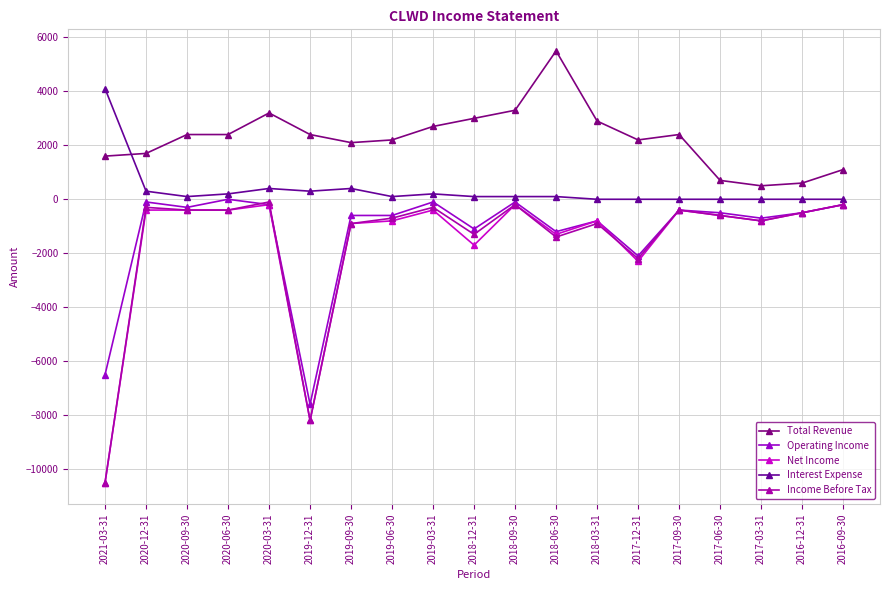

The value of Interest Expense at 2021-03-31 is 2751. True or false?

False